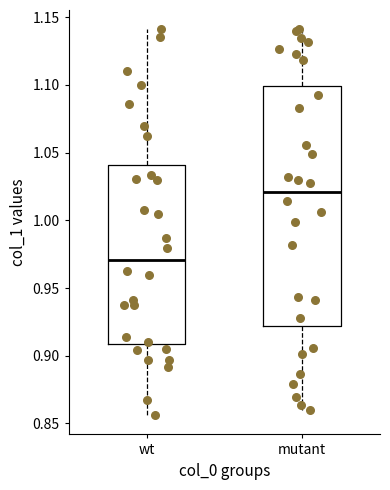

Reading left to right, transcribe this box plot: for each box, give where its median line is, the range the box spans, and where its two whiskers end, as read against the y-axis. The values are not printed on the chart, so give them approximately, as read against the axis.

wt: median 0.970, box 0.910 to 1.040, whiskers 0.855 to 1.140
mutant: median 1.020, box 0.920 to 1.100, whiskers 0.860 to 1.140